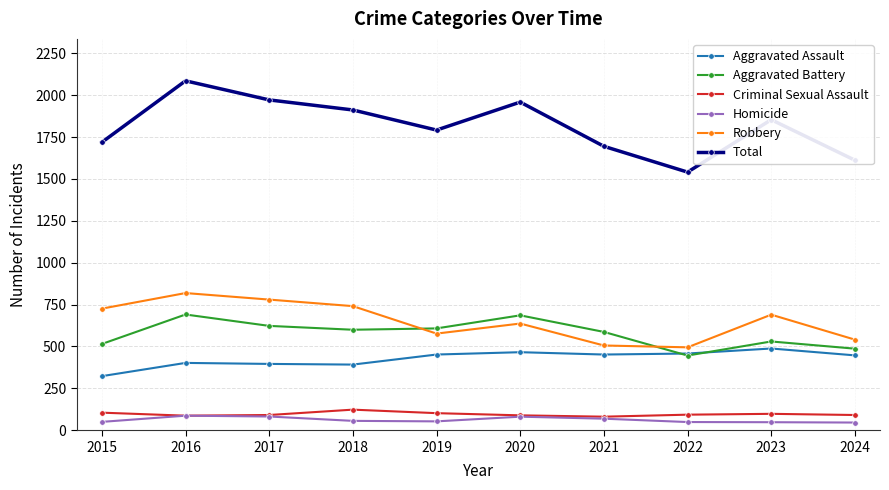

Rank the series by their maximum value, from highest to lowest.

Total, Robbery, Aggravated Battery, Aggravated Assault, Criminal Sexual Assault, Homicide